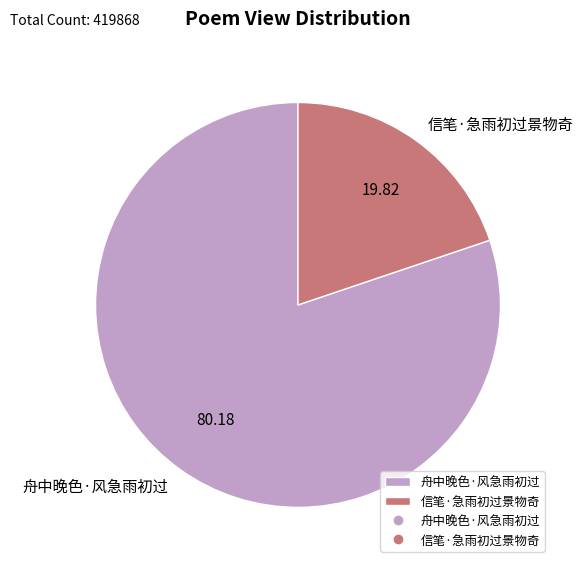

Is 舟中晚色·风急雨初过 the majority of the pie?

Yes